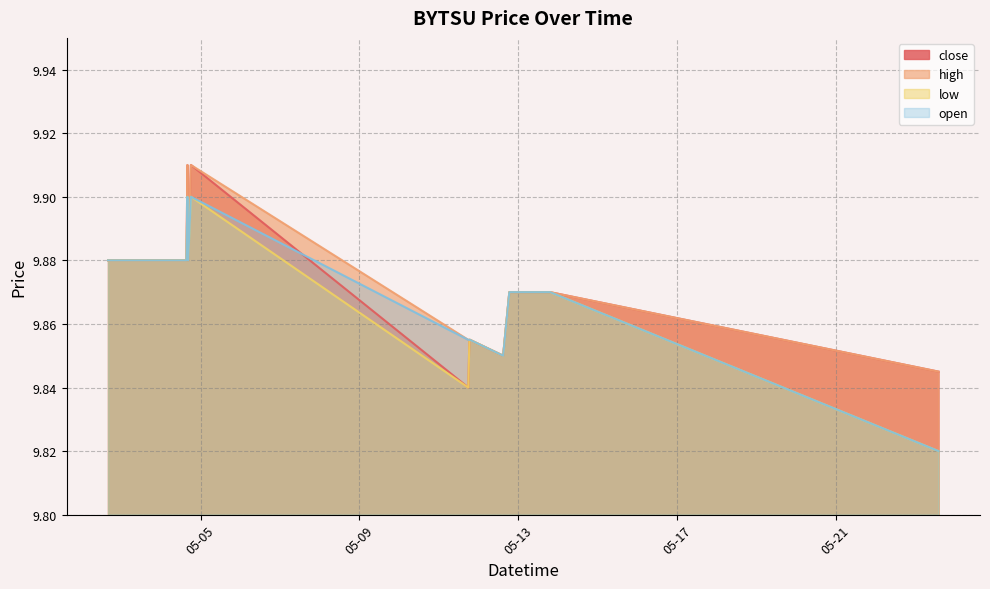

Which series has the largest total across all categories?

high